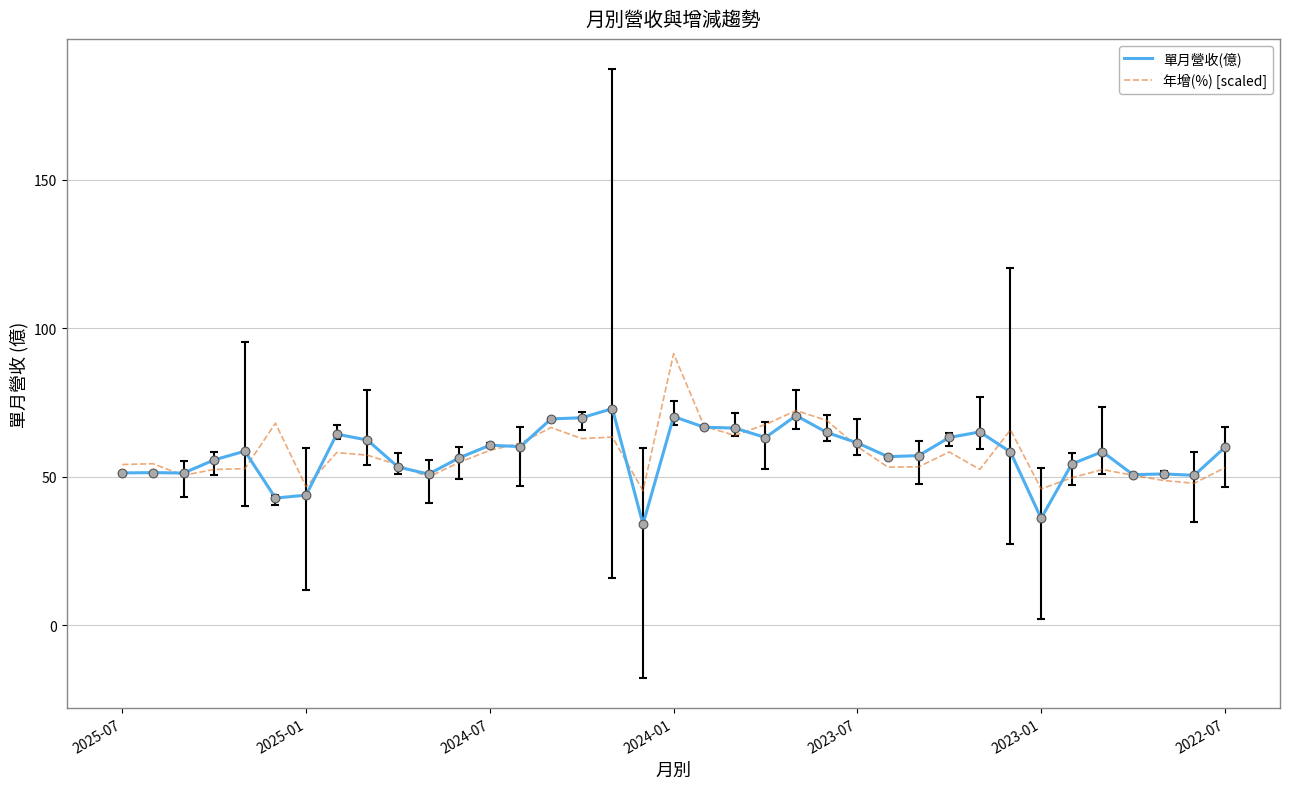

What is the lowest value of the 單月營收(億) series?

34.1